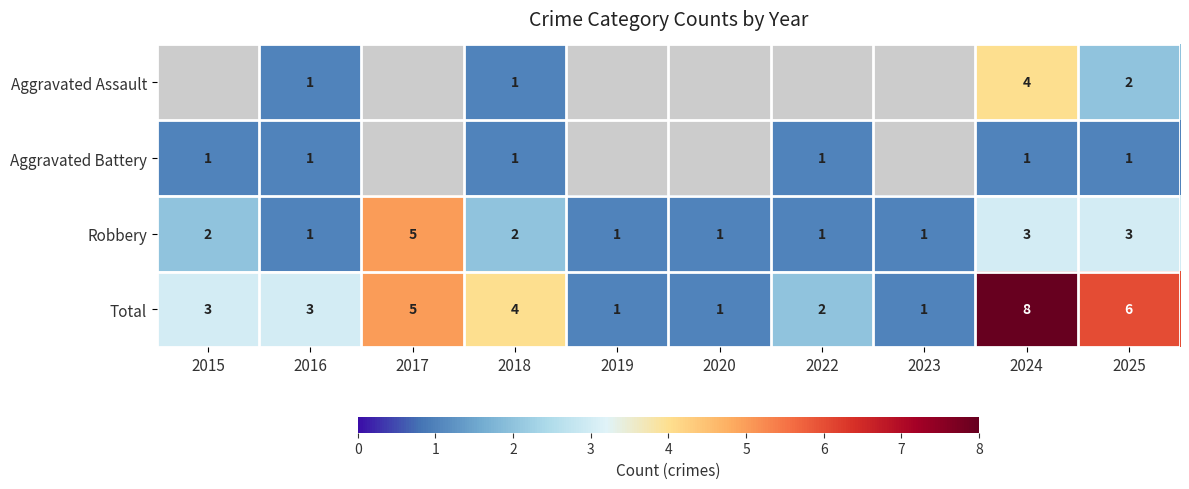

Which category has the lowest value across all series?

2016